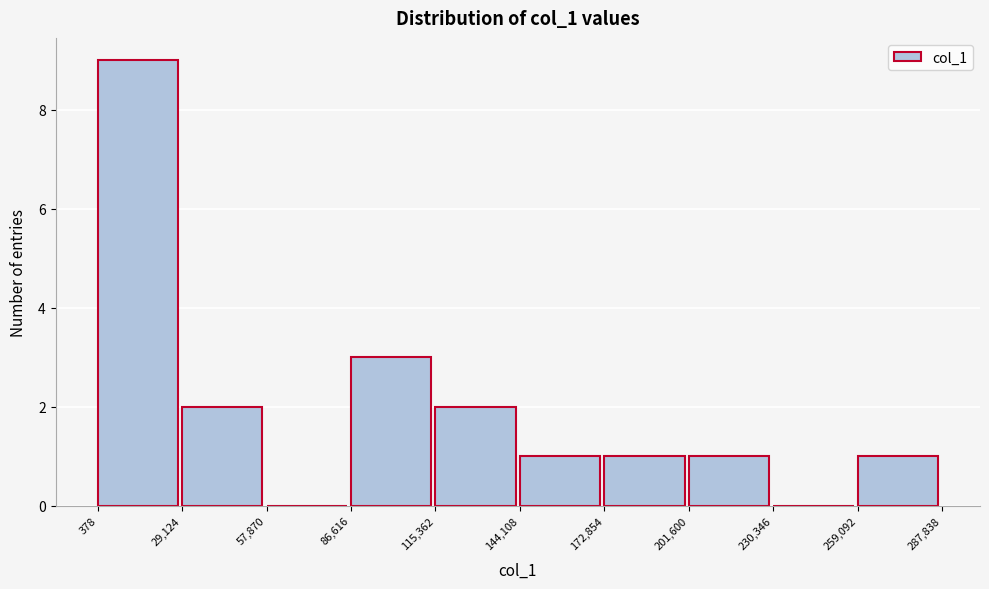

Over which range of the x-axis is the bar tallest?

378 to 29,124